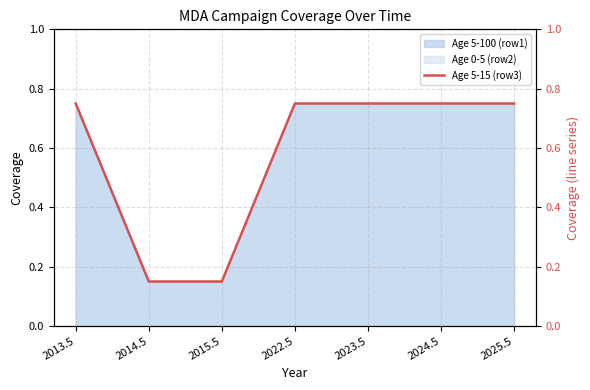

True or false: the data shows 0.8 at 2022.5.

True